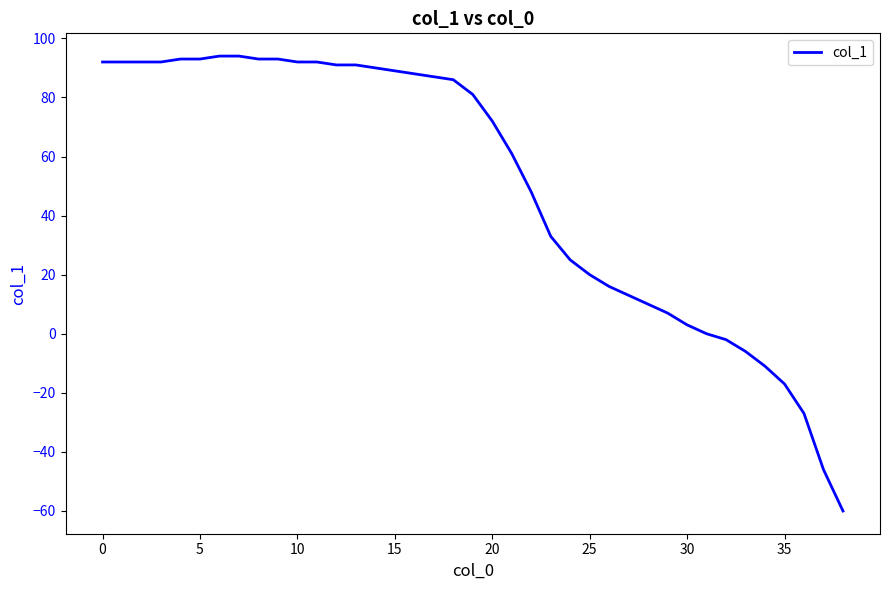

What is the greatest value displayed?

94